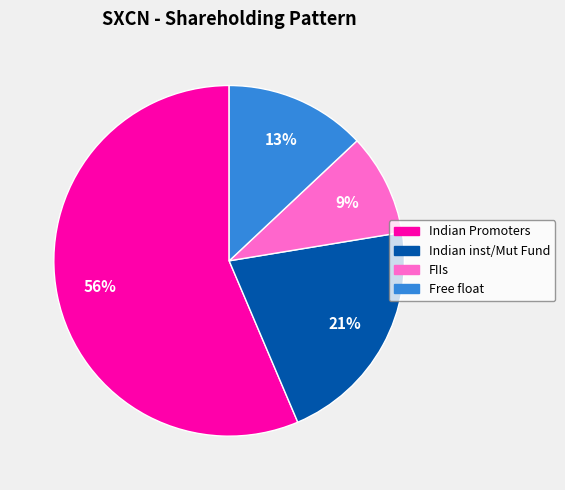

Rank the categories by value from lowest to highest.

FIIs, Free float, Indian inst/Mut Fund, Indian Promoters